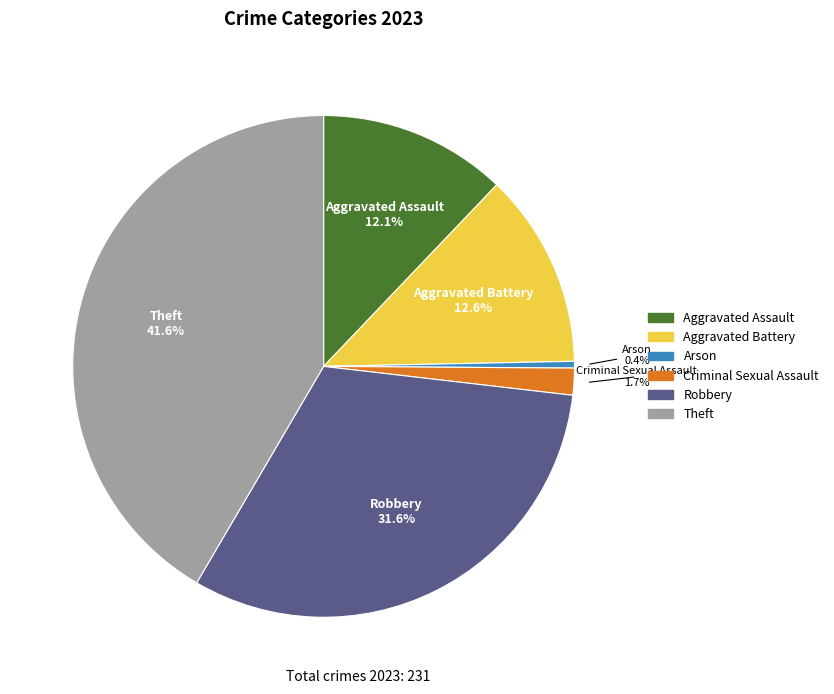

What is the largest slice in the pie chart?

Theft